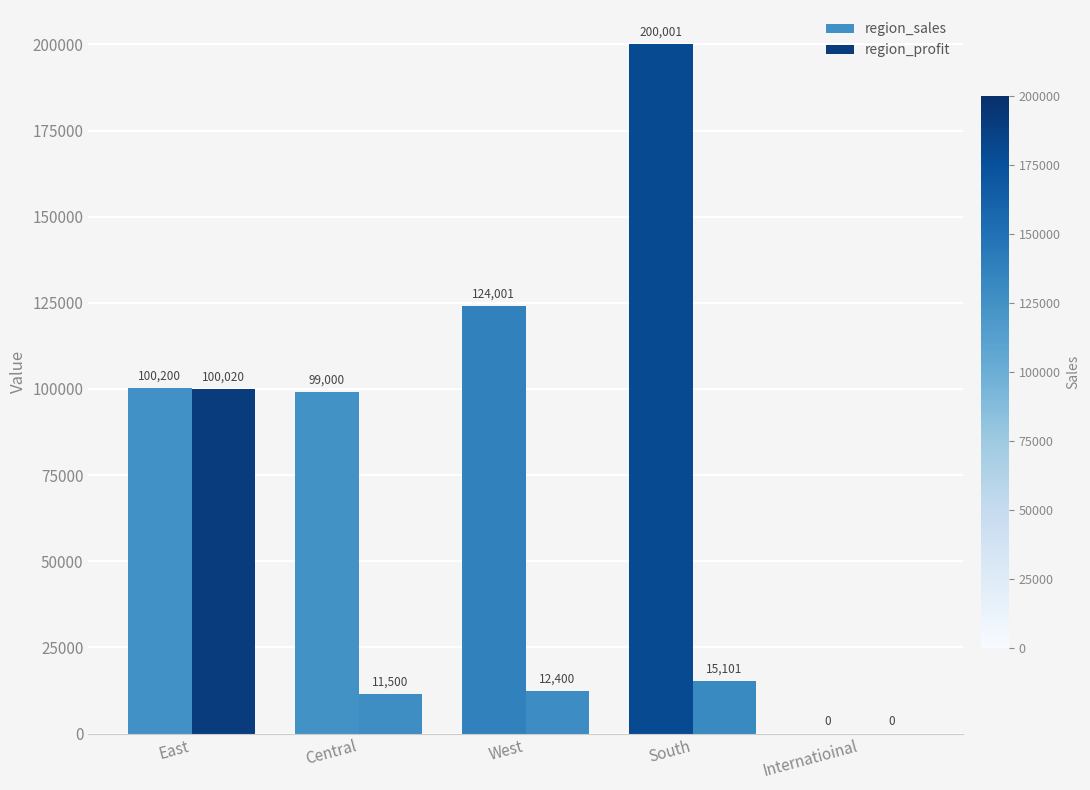

True or false: region_sales has a value of 93872.3 at Internatioinal.

False